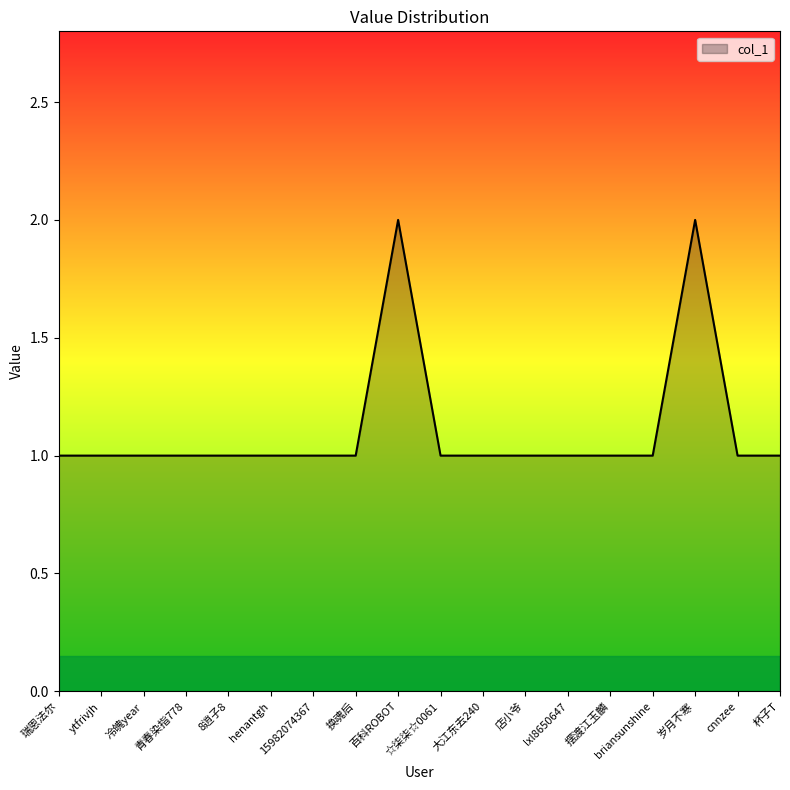

True or false: the data shows 1 at cnnzee.

True